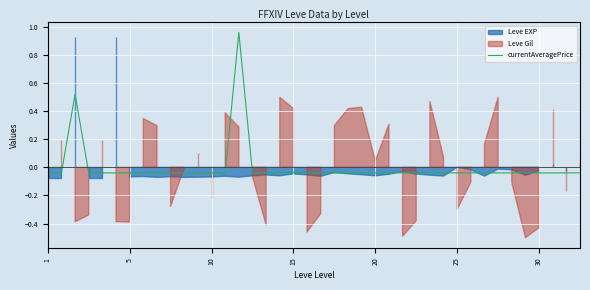

How many values exceed 0?

2